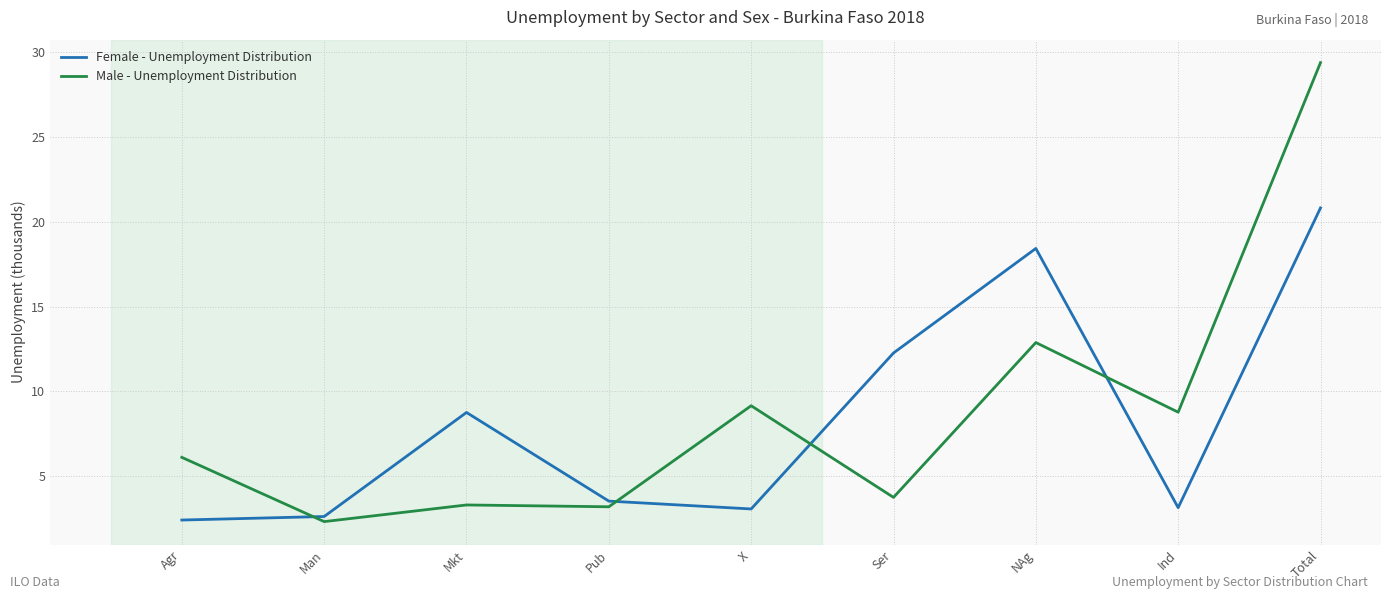

What are all the series names shown in the legend?

Female - Unemployment Distribution, Male - Unemployment Distribution